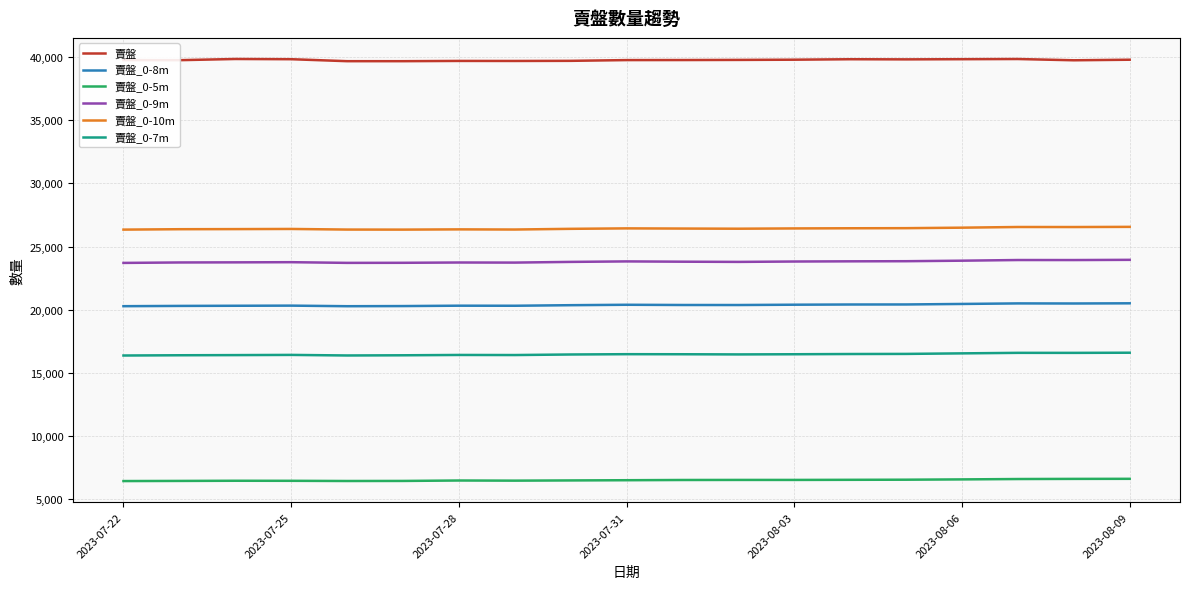

True or false: 賣盤_0-10m and 賣盤_0-7m intersect in this chart.

False